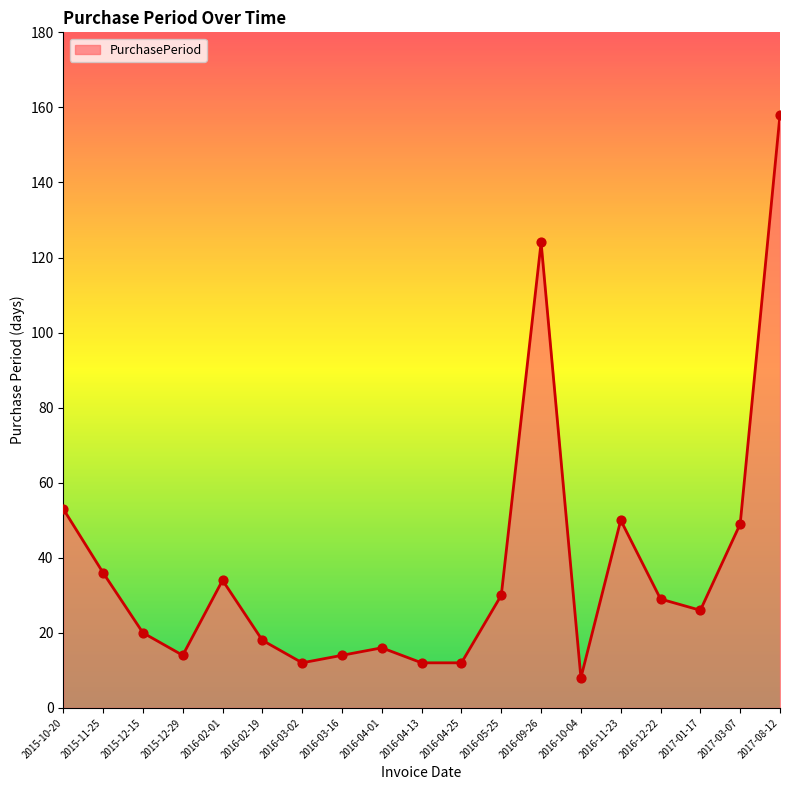

What is the ratio of the value at 2016-02-01 to the value at 2016-04-01?

2.1